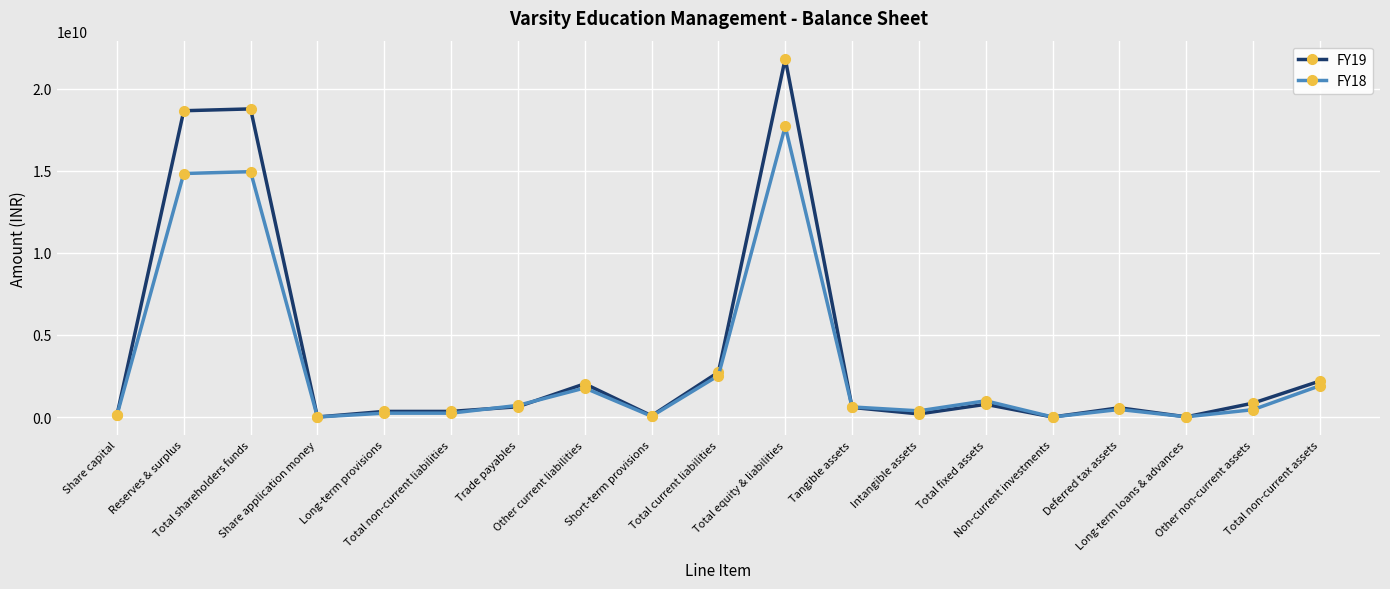

What is the approximate value of FY18 at Other current liabilities, to the nearest 50?

1769390000